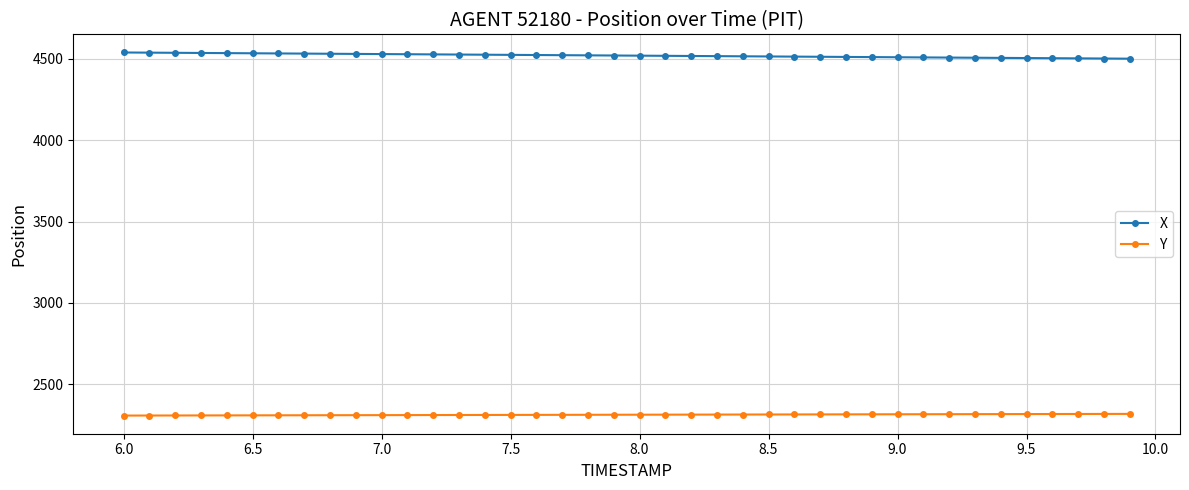

True or false: Y and X intersect in this chart.

False